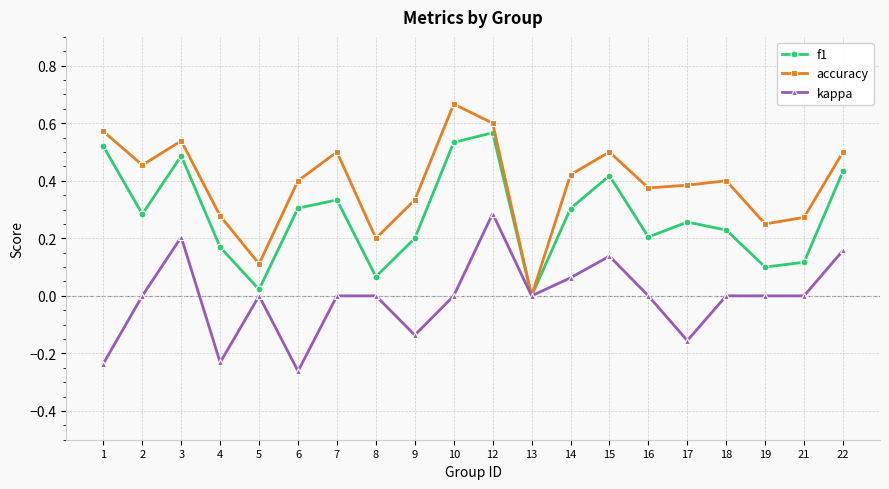

Rank the series by their maximum value, from lowest to highest.

kappa, f1, accuracy